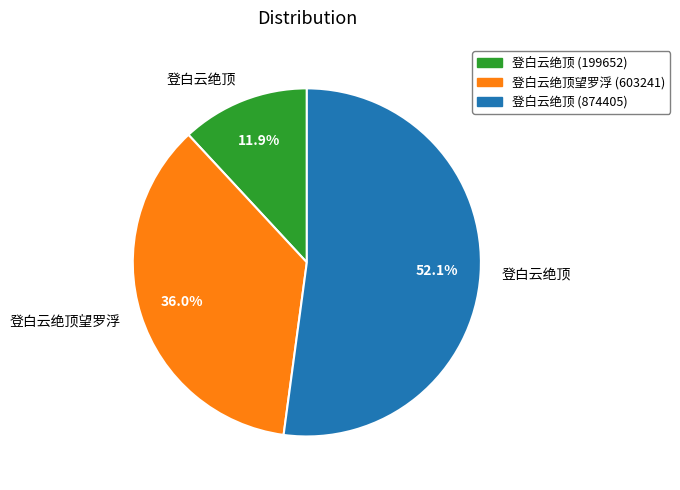

Is there a majority slice in this chart?

Yes